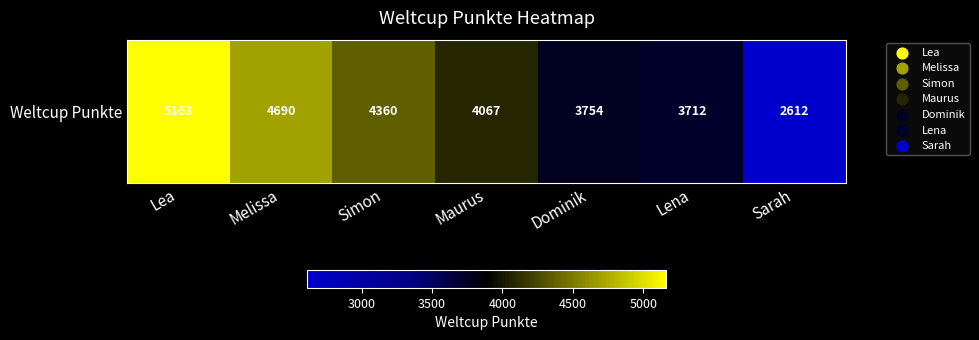

The chart shows a value of 3712 at Lena. True or false?

True